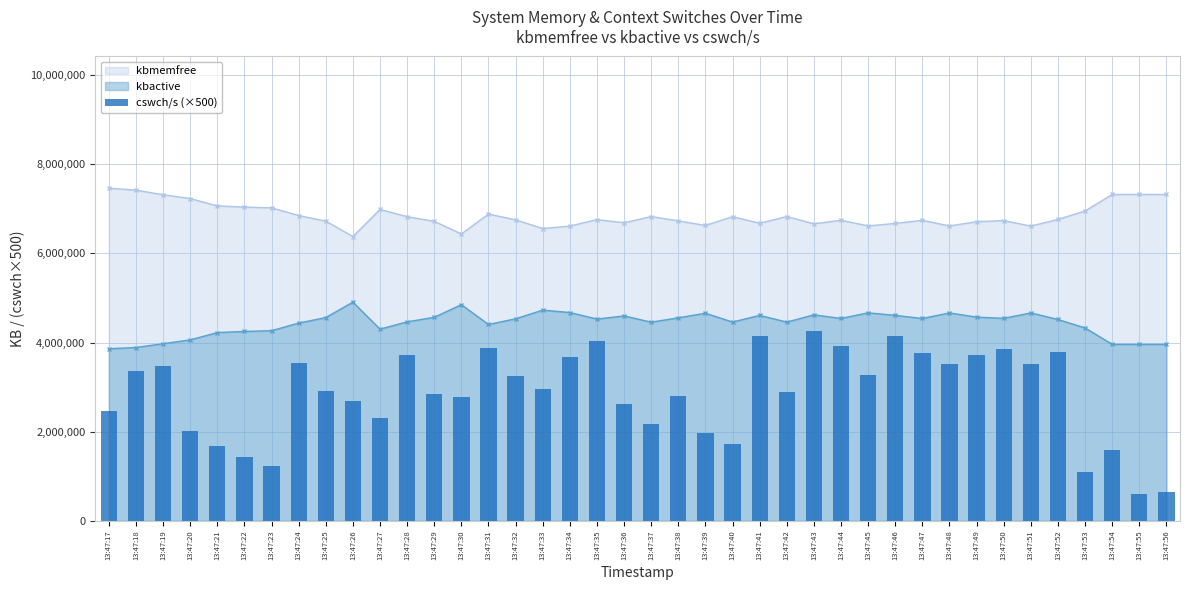

Is it true that the value at 13:47:37 is 763896?

False